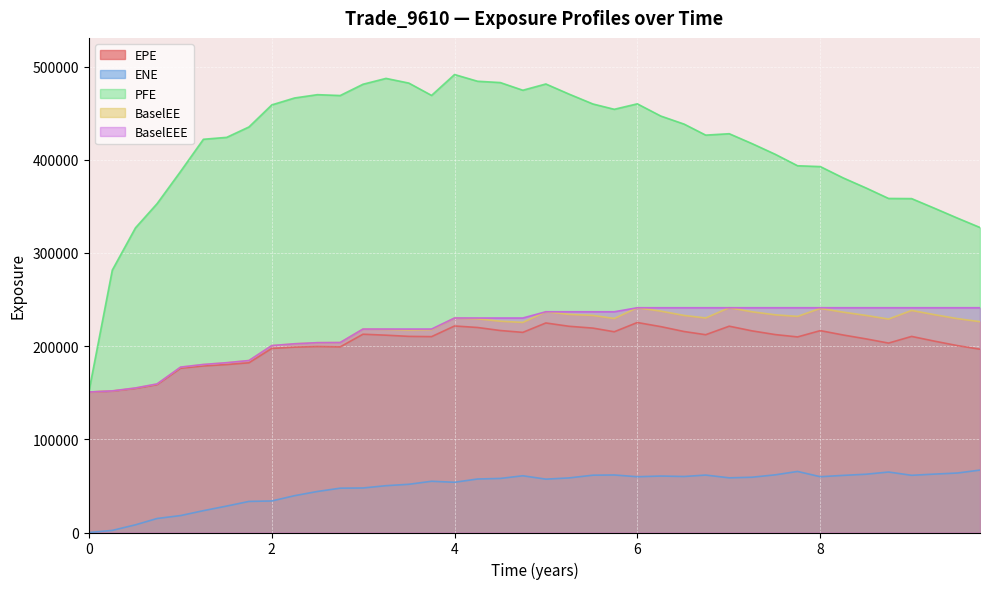

Which series has the largest total across all categories?

PFE